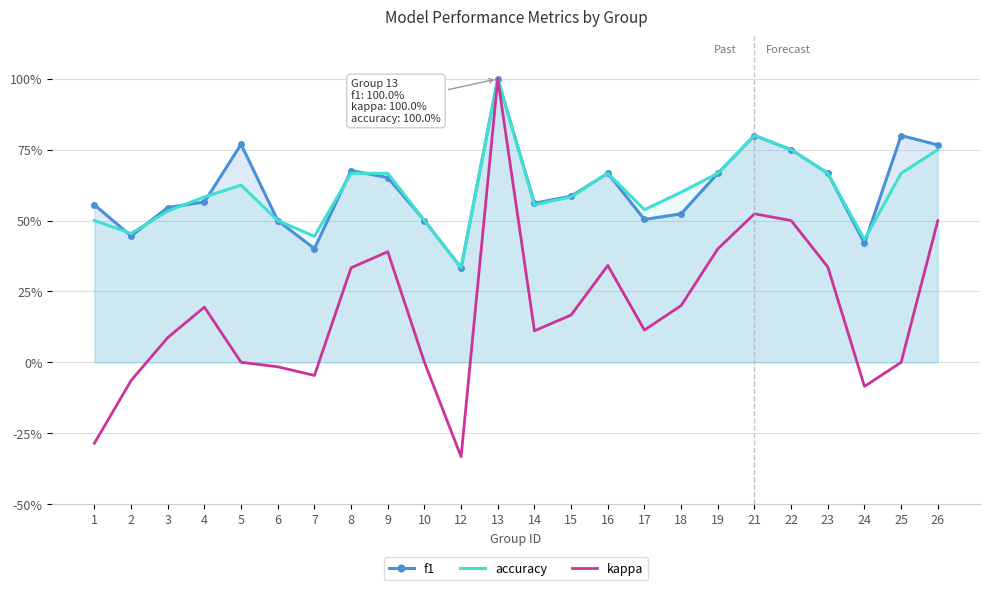

Which label corresponds to the smallest value in the chart?

12